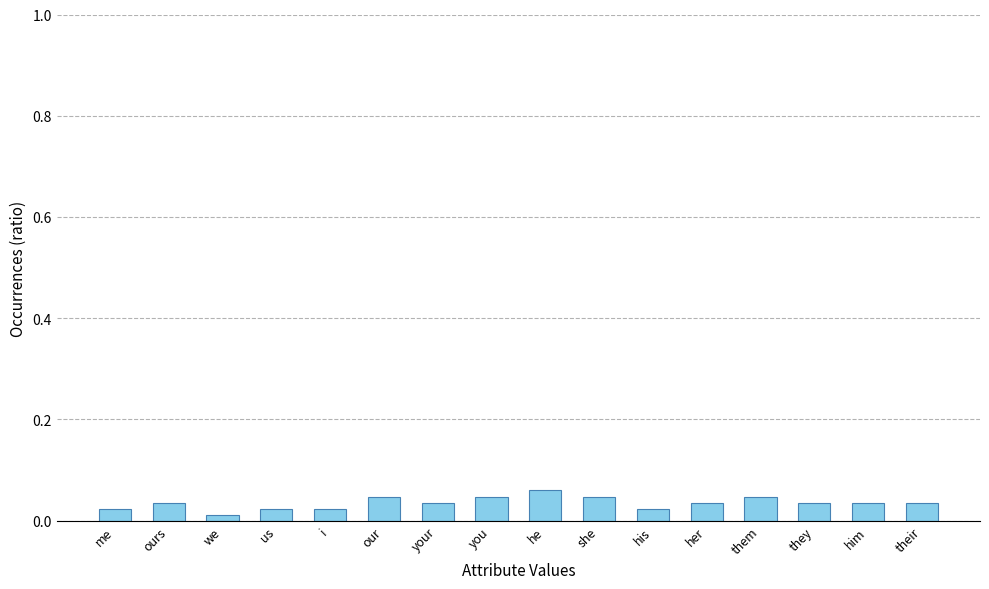

Count the values in the range 0 to 1.

16